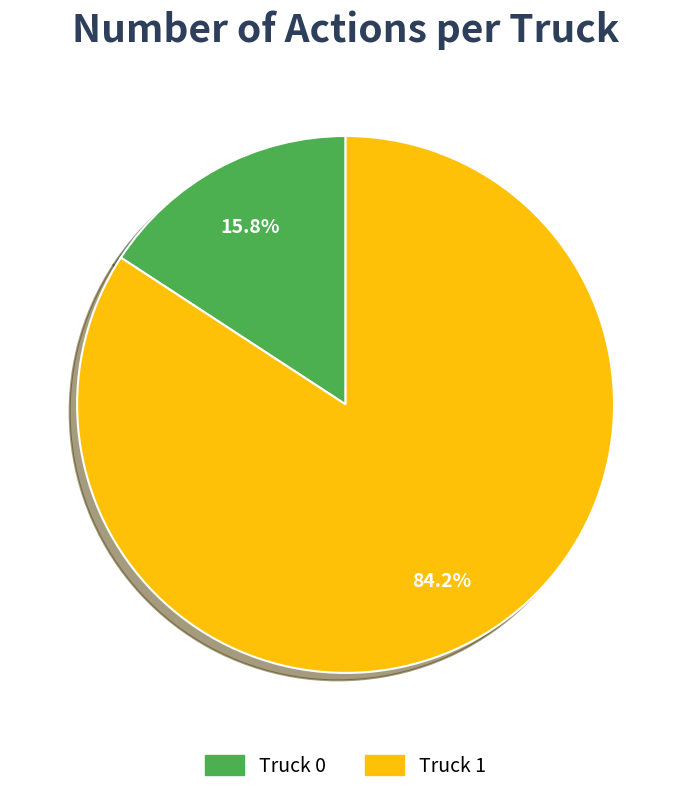

To the nearest percent, what is the difference between the largest and smallest slice percentages?

68%